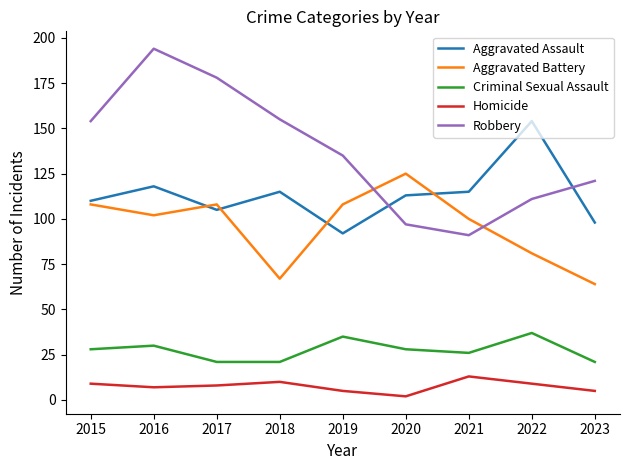

What is the minimum value for Aggravated Assault?

92